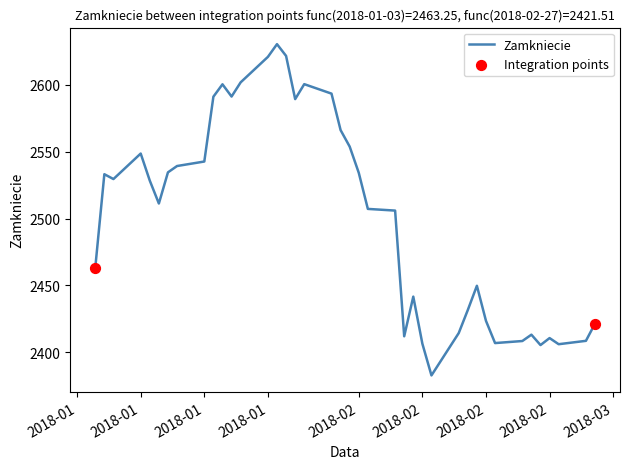

What is the greatest value displayed?

2630.4